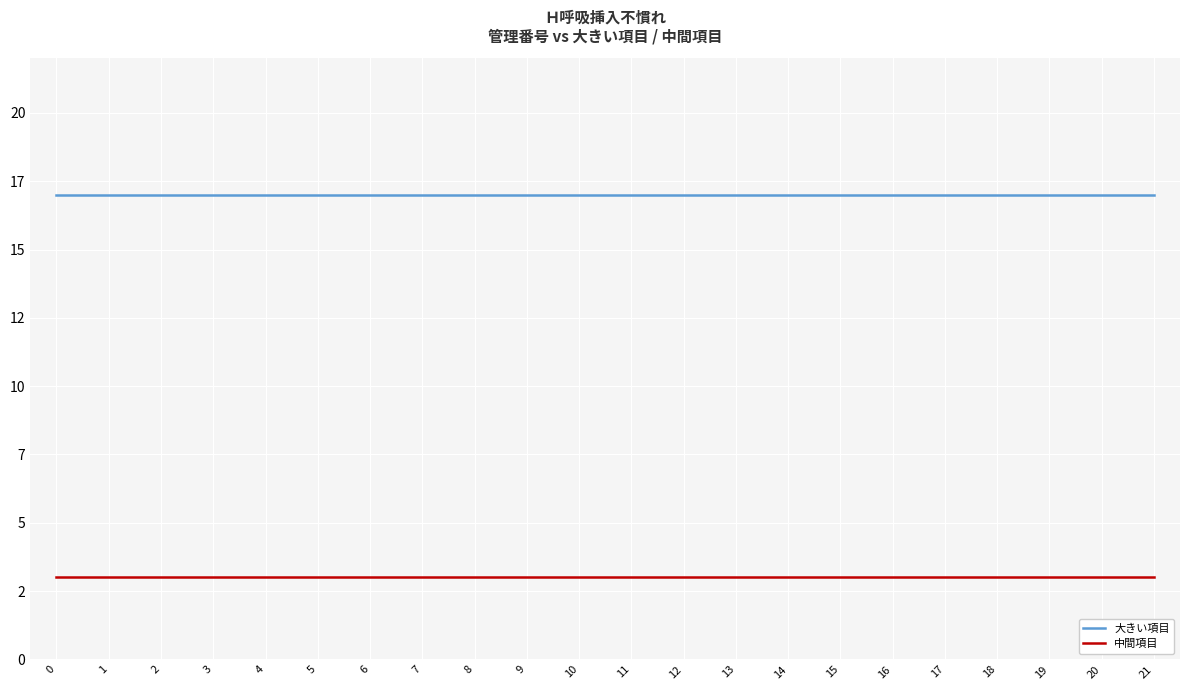

What is the greatest value displayed?

17